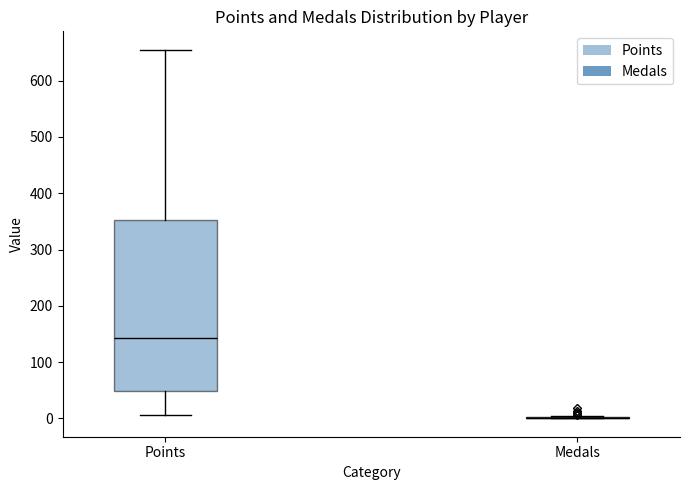

Which box is the tallest, from its lower edge to its upper edge?

Points